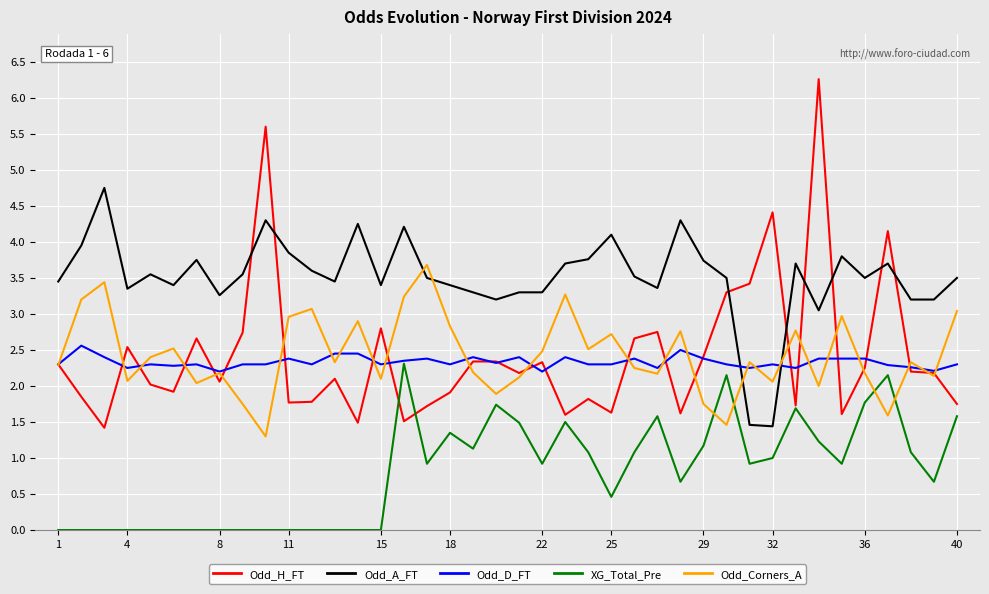

What is the minimum value for Odd_Corners_A?

1.3